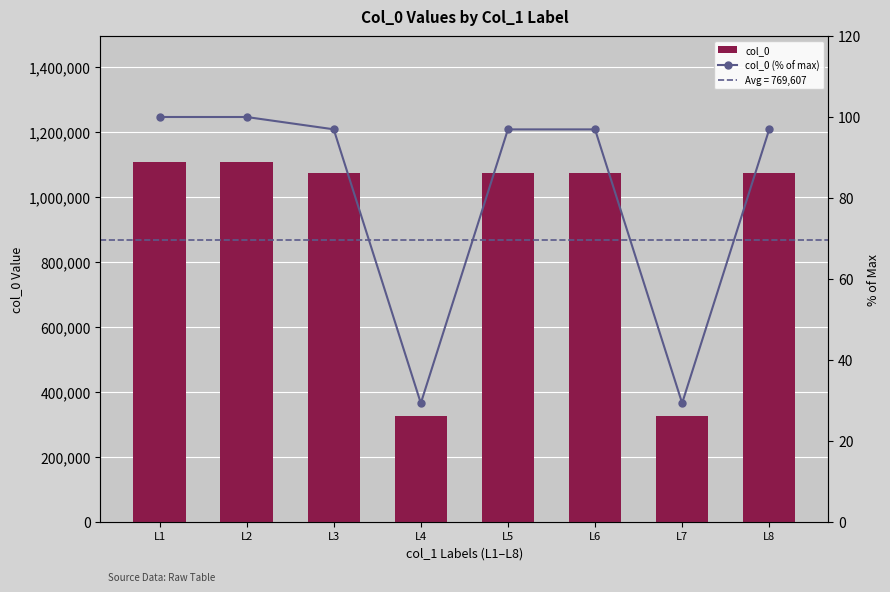

The col_0 (% of max) series shows 134.9 at L6. True or false?

False